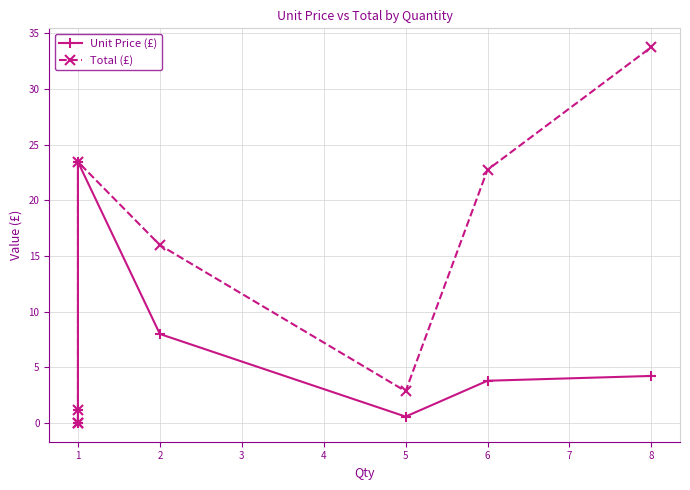

True or false: Unit Price (£) and Total (£) intersect in this chart.

False